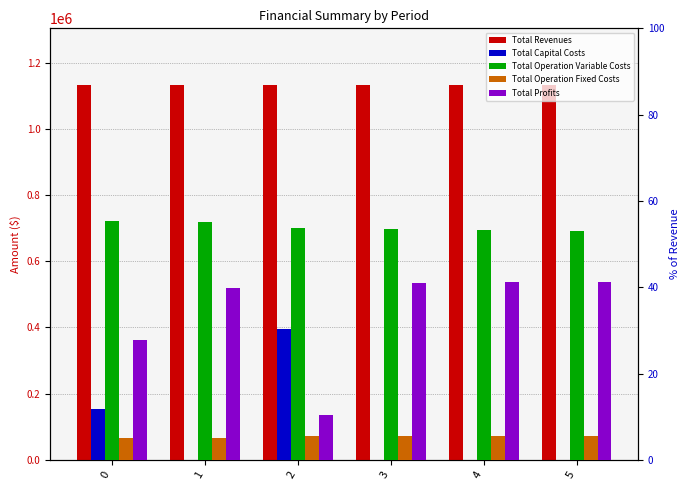

How many distinct data groups are displayed?

5